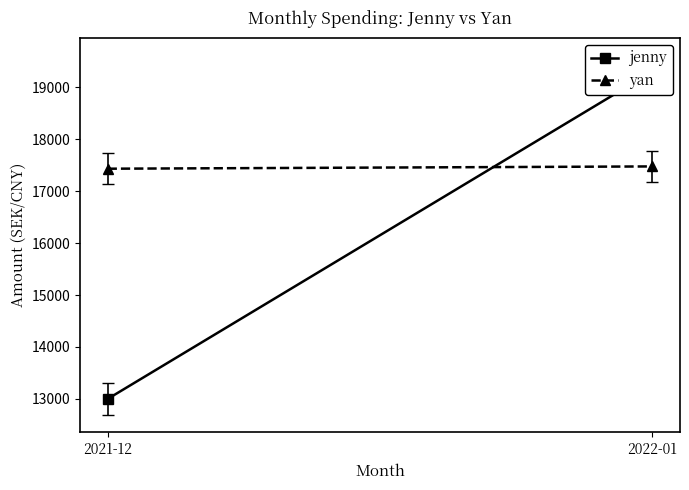

Rank the series by their maximum value, from highest to lowest.

jenny, yan